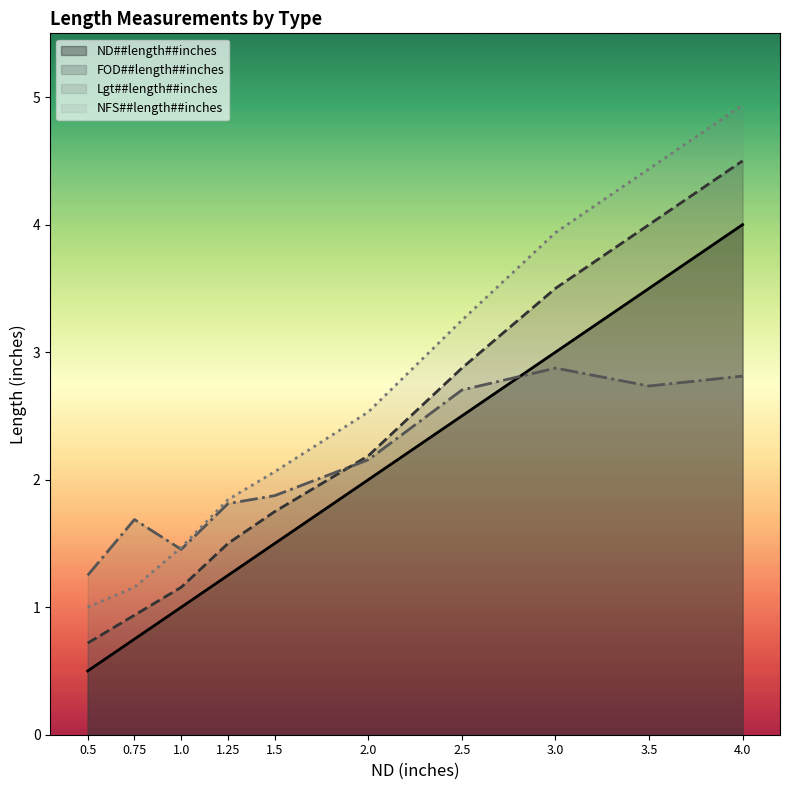

Which category has the lowest value in the ND##length##inches series?

0.5